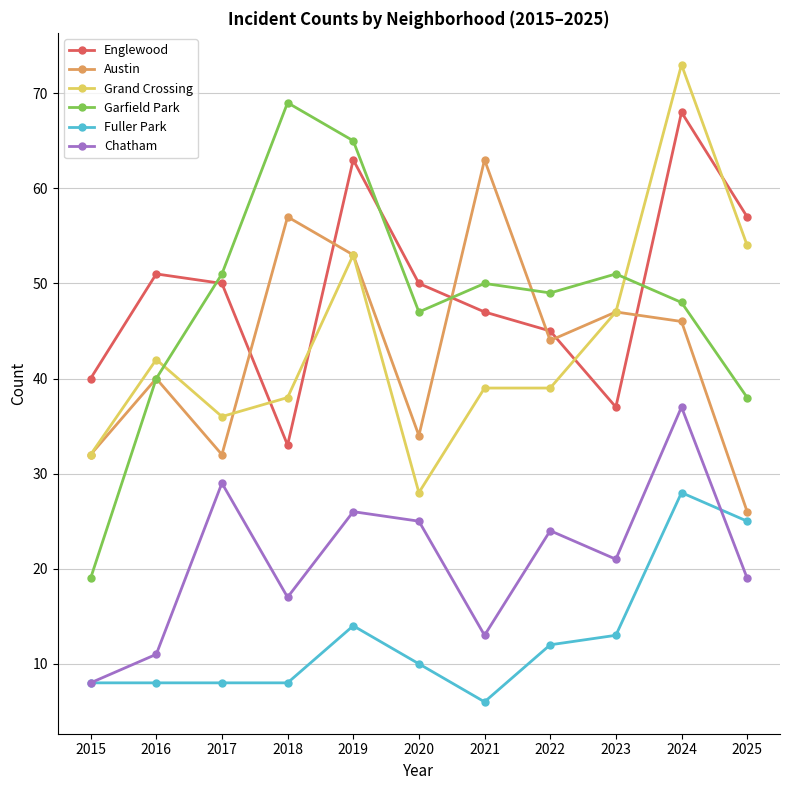

What is the average value of the Englewood series?

49